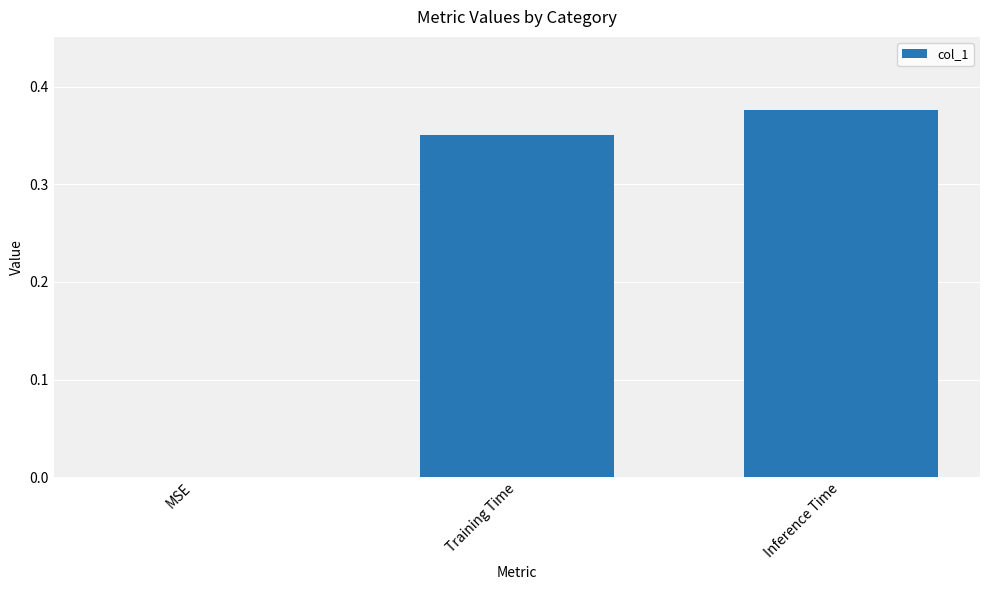

Which has a higher value, Inference Time or Training Time?

Inference Time